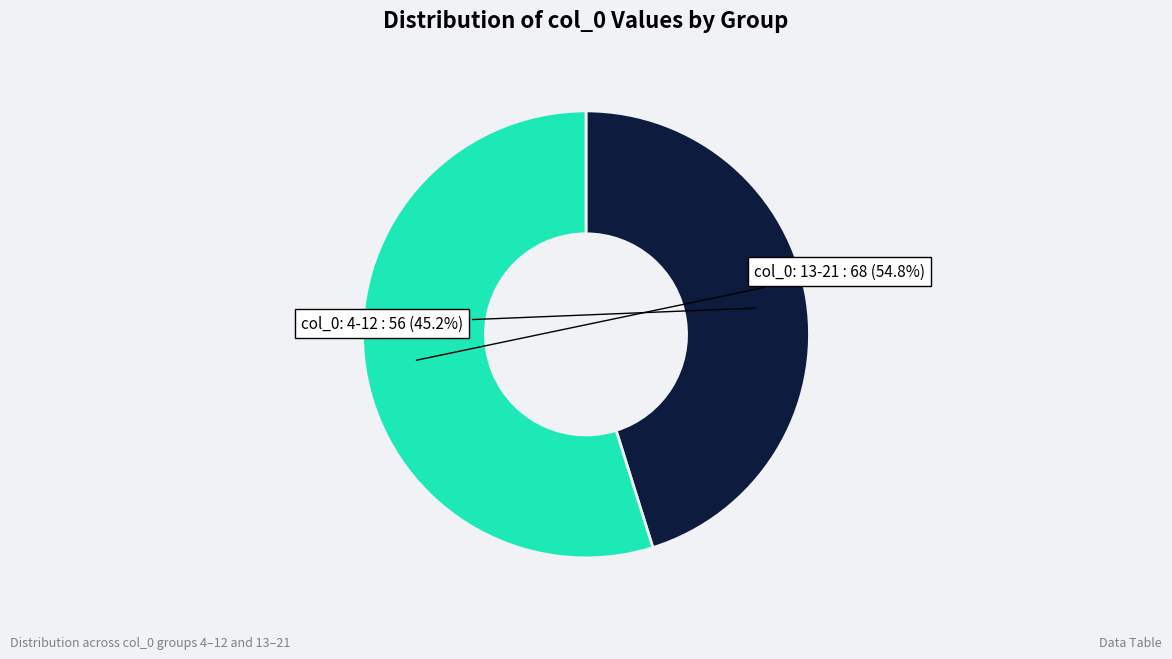

What is the ratio of the value at col_0: 13-21 to the value at col_0: 4-12?

1.2